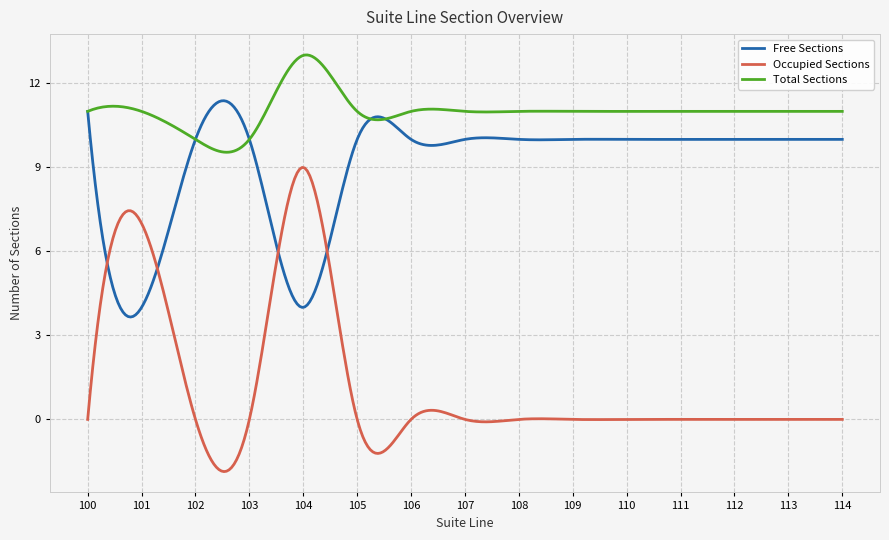

True or false: Occupied Sections has more than 2 interior local peaks.

True